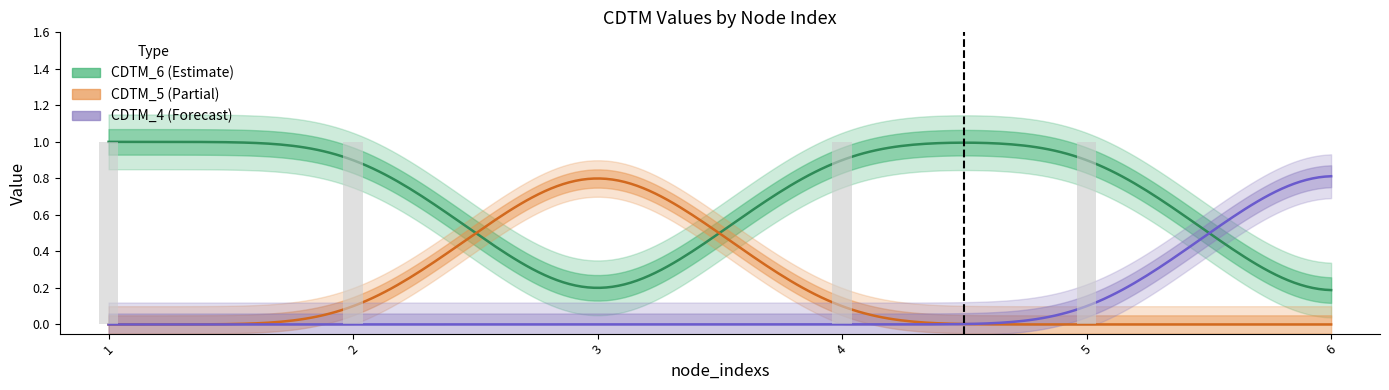

Which series has the largest range (max minus min)?

CDTM_6